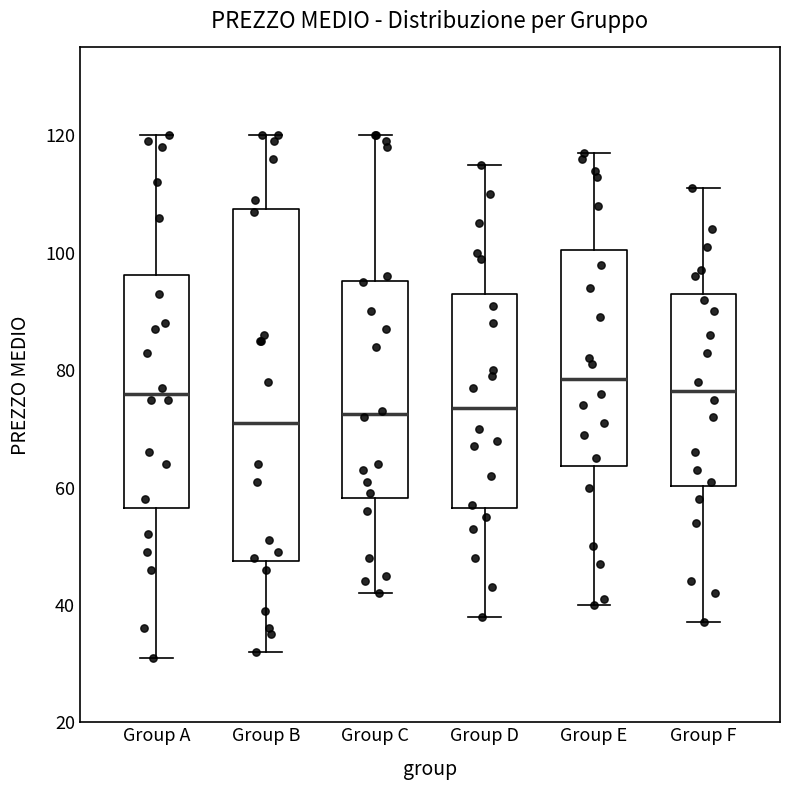

Reading left to right, read every box against the y-axis: the position of its median line, the range the box covers, and the ends of its whiskers. The values are not printed on the chart, so give them approximately, as read against the axis.

Group A: median 76, box 56 to 96, whiskers 32 to 120
Group B: median 72, box 48 to 108, whiskers 32 to 120
Group C: median 72, box 58 to 96, whiskers 42 to 120
Group D: median 74, box 56 to 94, whiskers 38 to 116
Group E: median 78, box 64 to 100, whiskers 40 to 118
Group F: median 76, box 60 to 94, whiskers 38 to 112